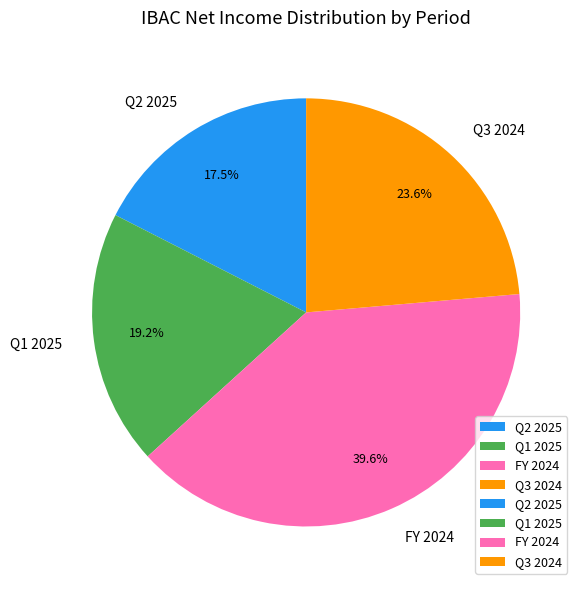

Count the number of slices in the pie.

4